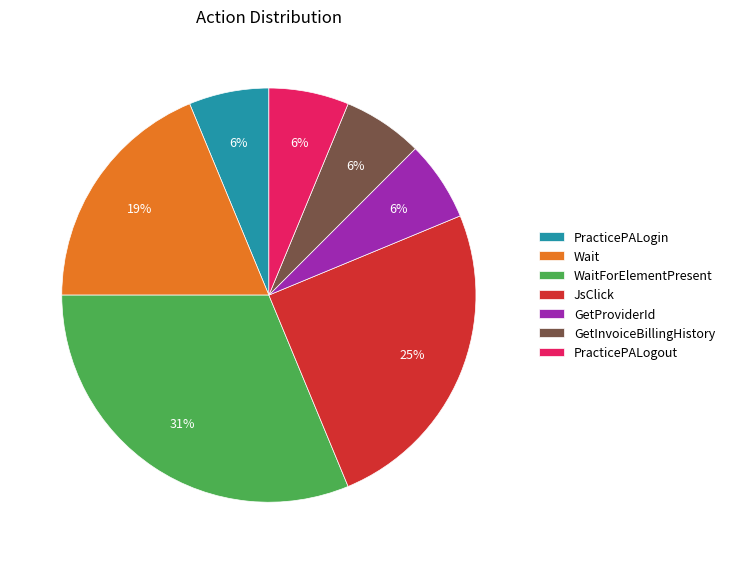

Does PracticePALogin account for over 50% of the chart?

No